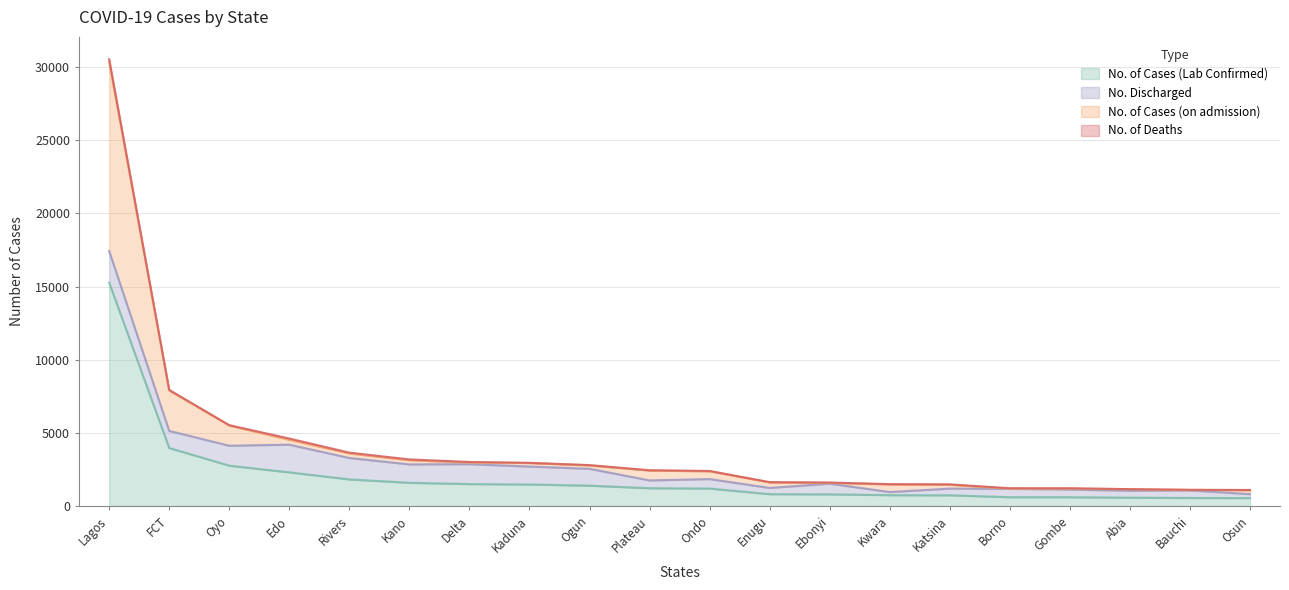

What is the value of the No. of Cases (on admission) point at the 9th from the left?

2783